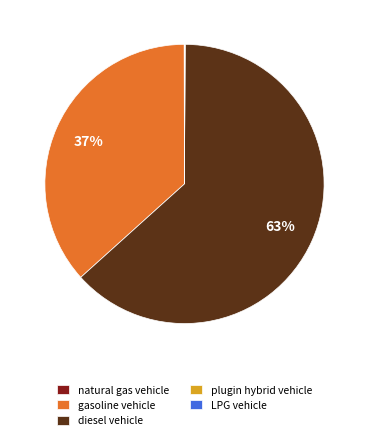

Which slice represents more than half of the pie?

diesel vehicle